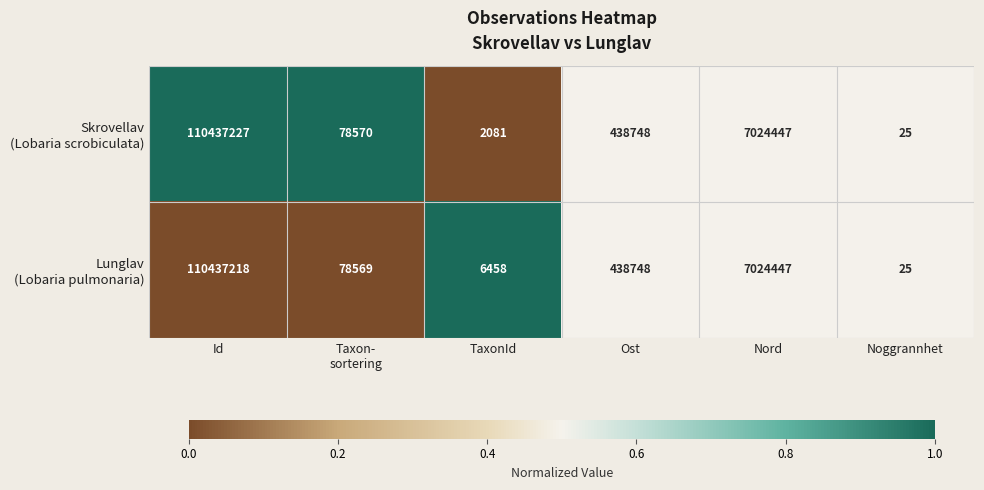

What is the total value across all series at TaxonId?

8539